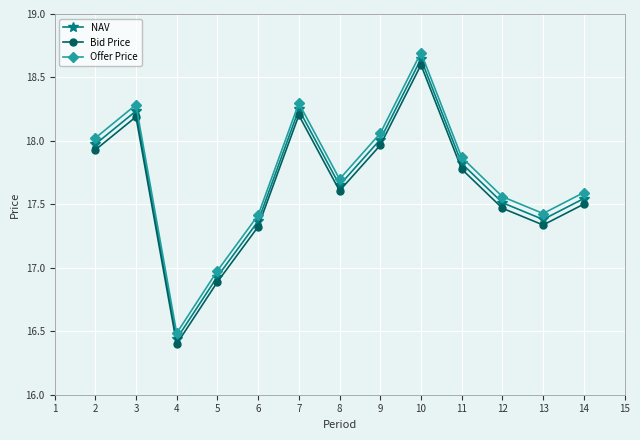

What is the sum of all NAV values?

229.8